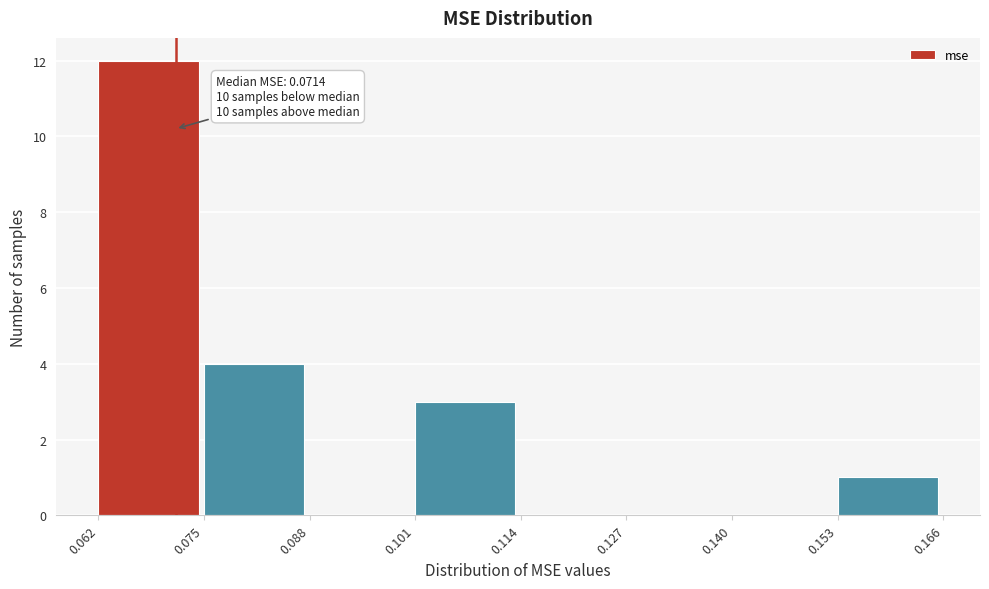

Which range on the x-axis has the tallest bar?

0.062 to 0.075